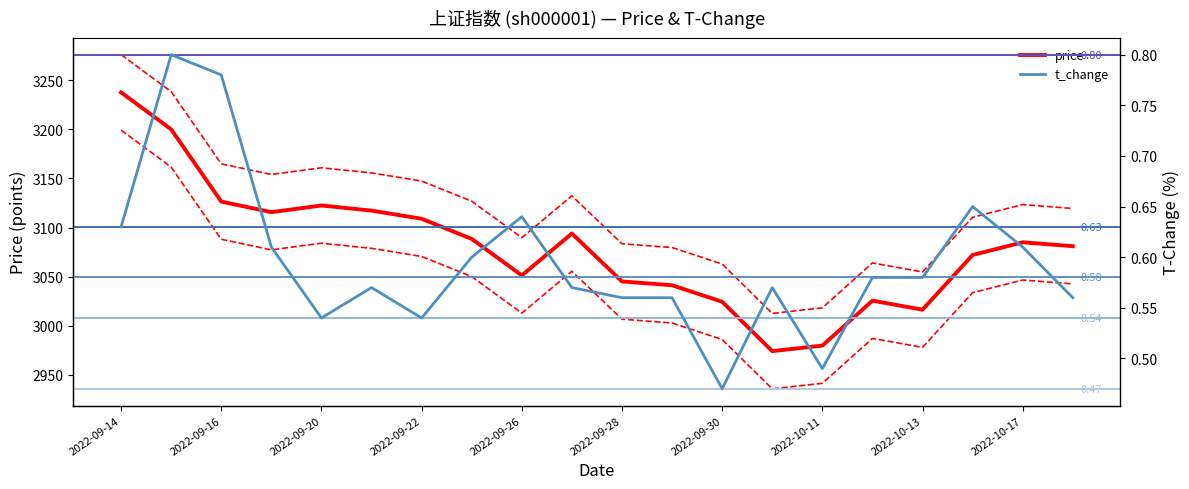

Is it true that price equals 3045.1 at 2022-09-28?

True